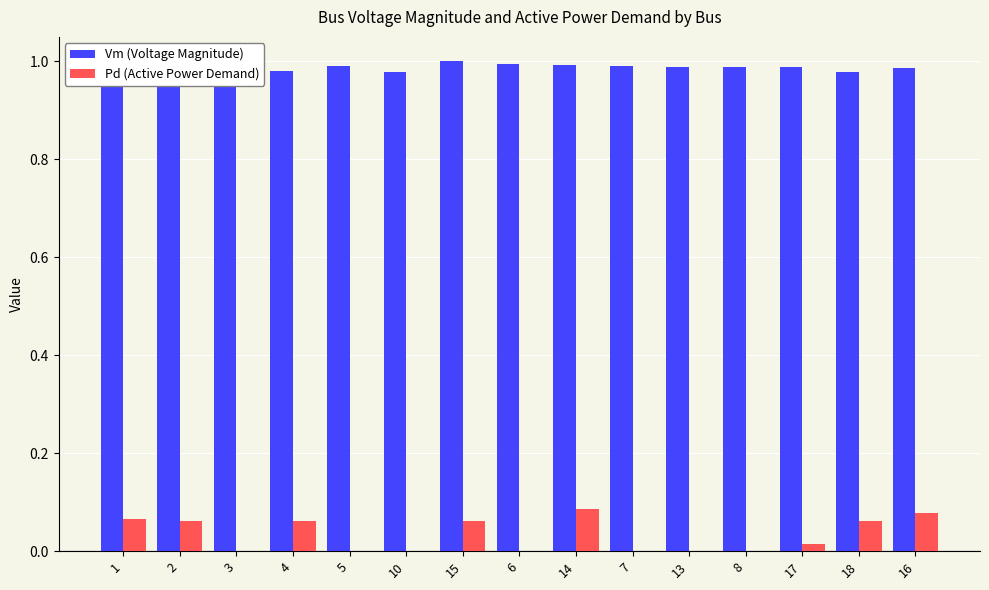

Which series changed the most between 5 and 14?

Pd (Active Power Demand)